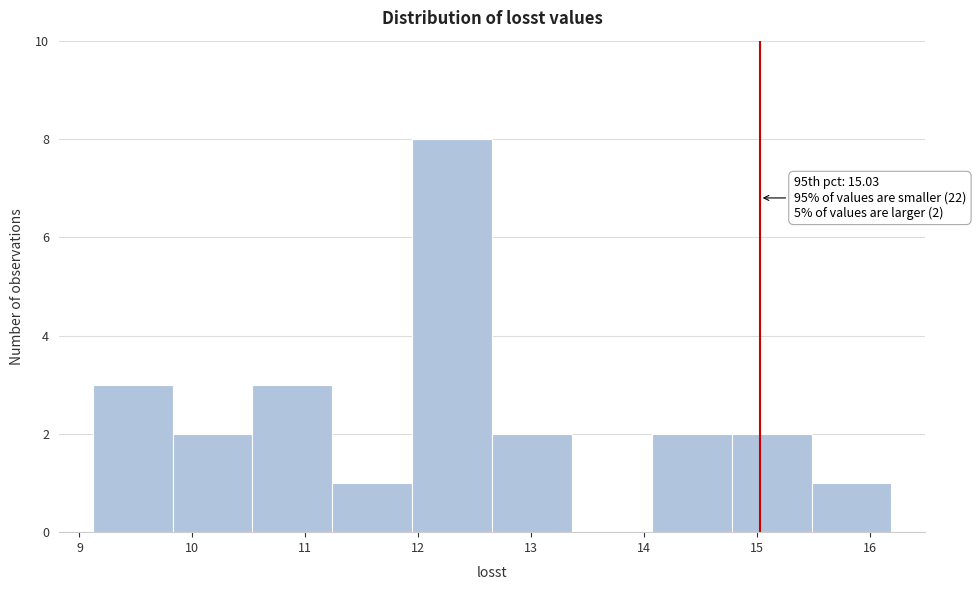

Which range on the x-axis has the tallest bar?

11.9 to 12.7